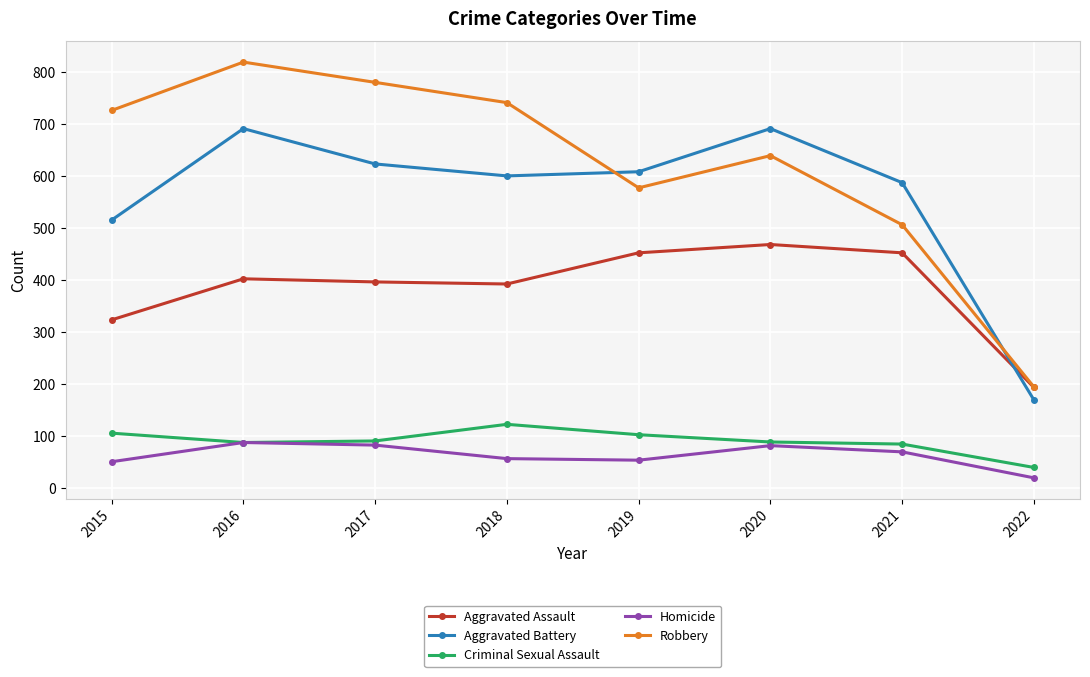

Read the Aggravated Assault value at 2019, to the nearest 50.

450